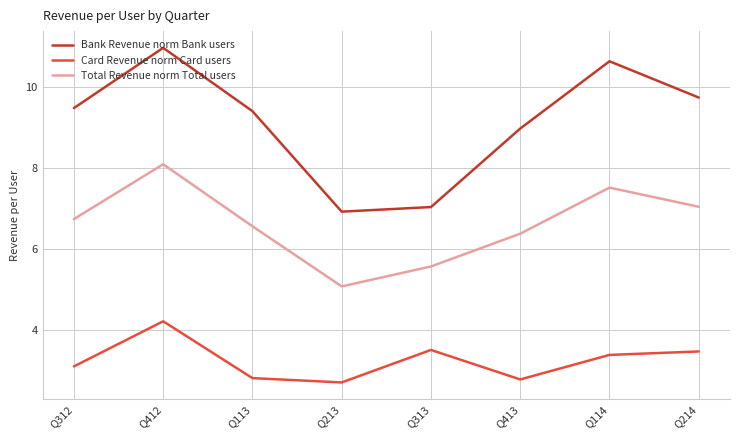

What is the lowest value of the Bank Revenue norm Bank users series?

6.9